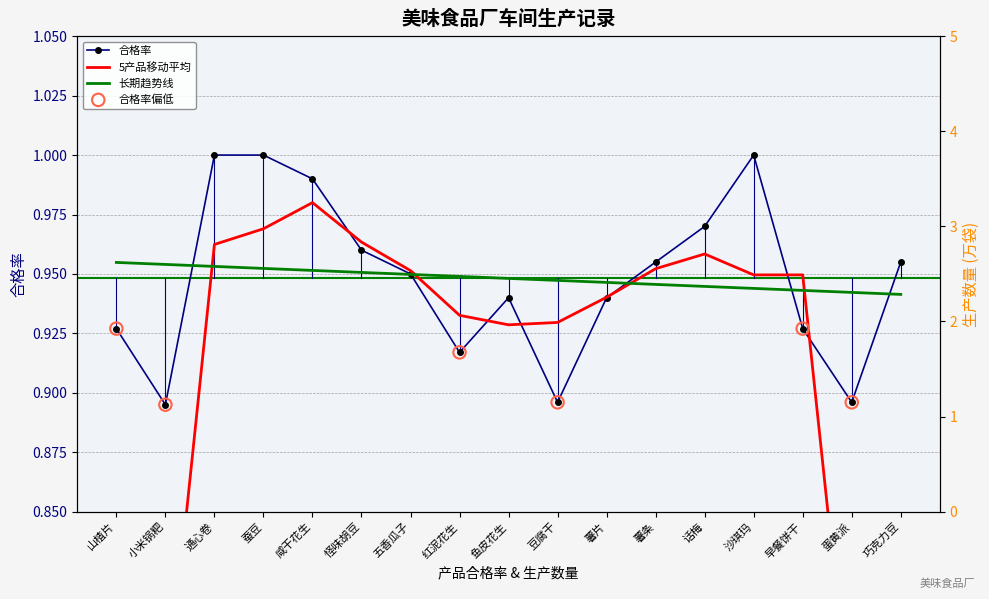

What is the change in value from 小米锅粑 to 蚕豆?

+0.1